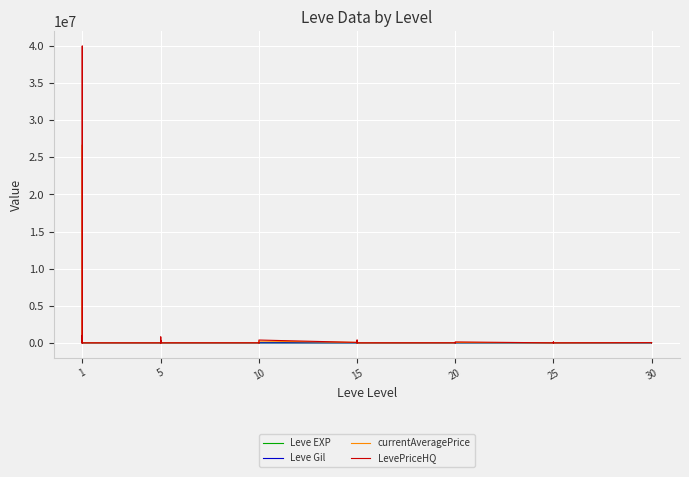

Where do currentAveragePrice and Leve Gil first cross each other?

1 and 1